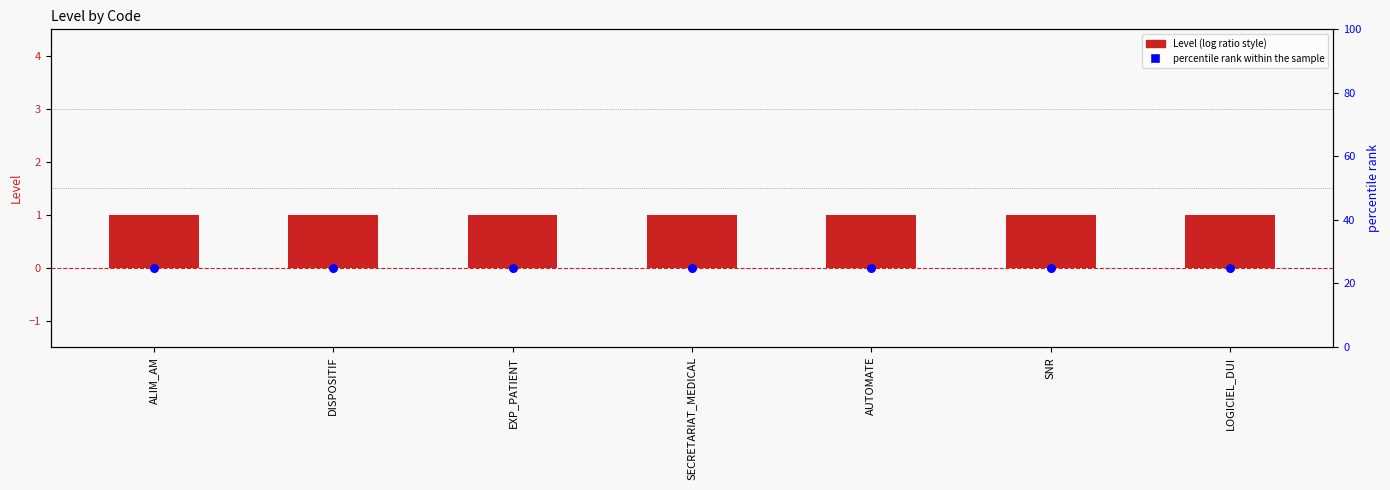

Which series reaches the maximum Y coordinate?

percentile rank within the sample